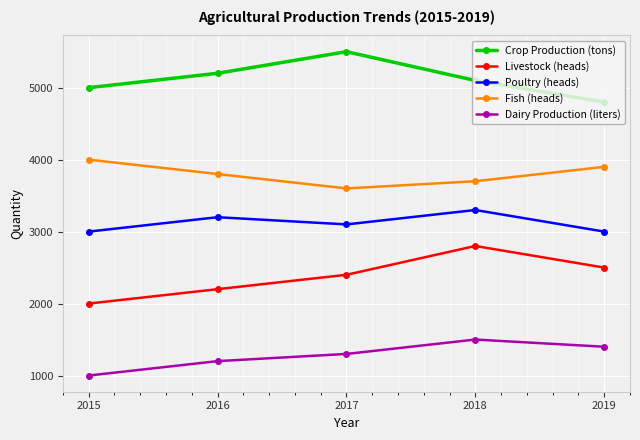

Is the value of Fish (heads) at 2015 greater than the value of Livestock (heads) at 2019?

Yes